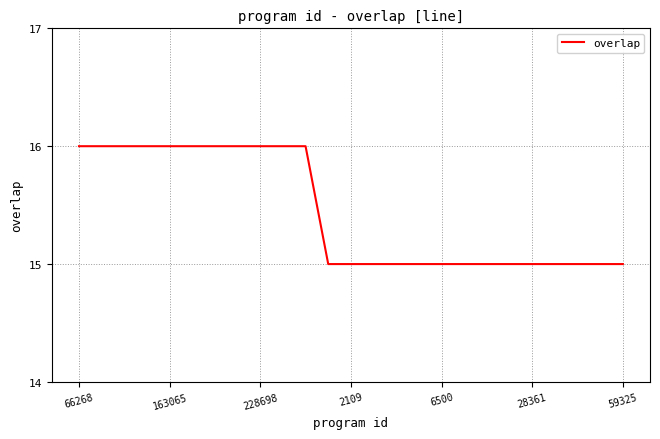

What is the minimum value shown in the chart?

15